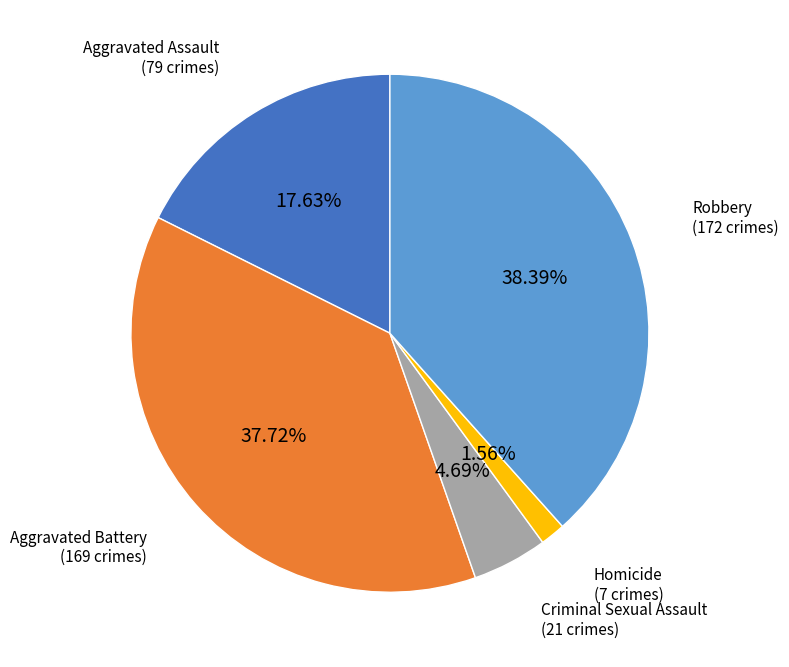

Which has a higher value, Criminal Sexual Assault or Aggravated Assault?

Aggravated Assault